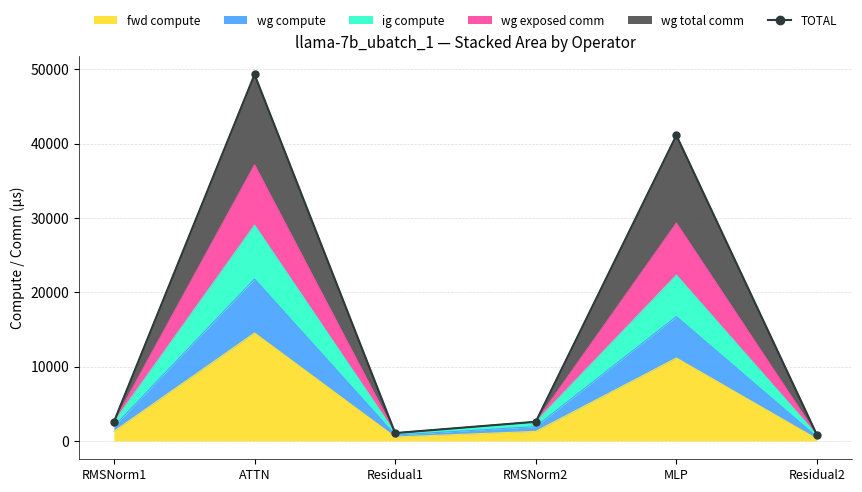

True or false: the data shows 1706.9 at Residual1.

False